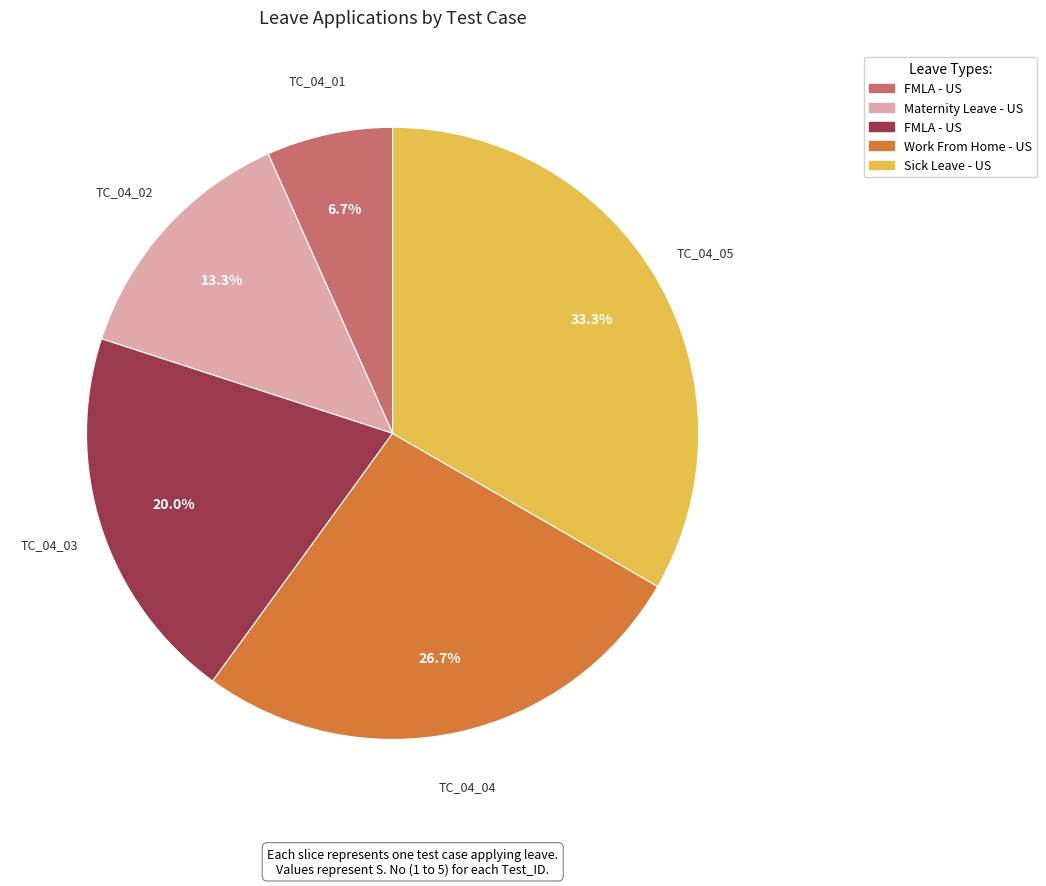

Is there a majority slice in this chart?

No